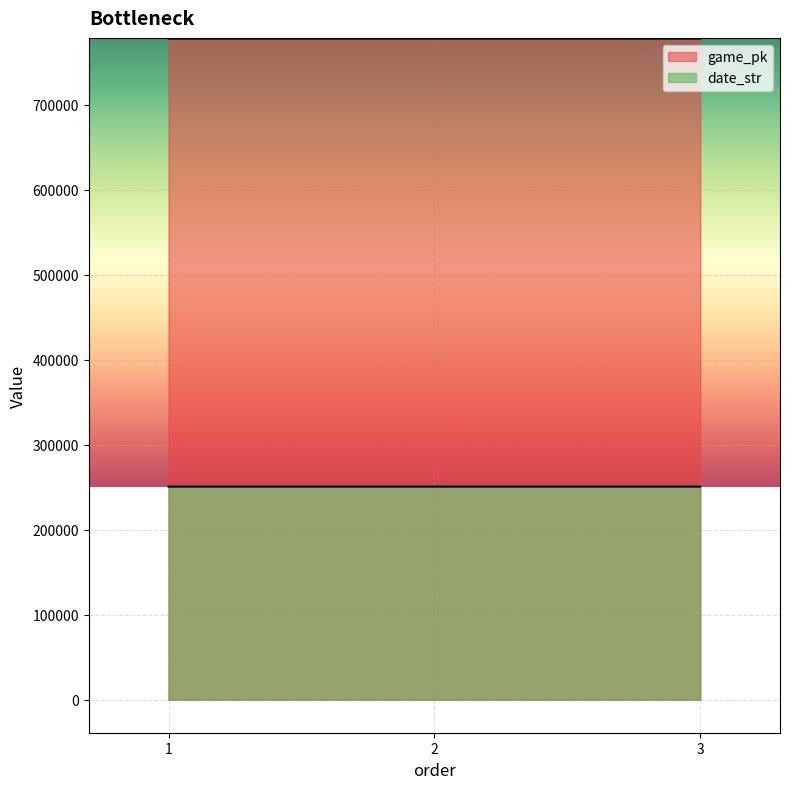

Reading left to right, list all the values displayed in this chart.

game_pk: 777628	777645	777655
date_str: 250605	250604	250603